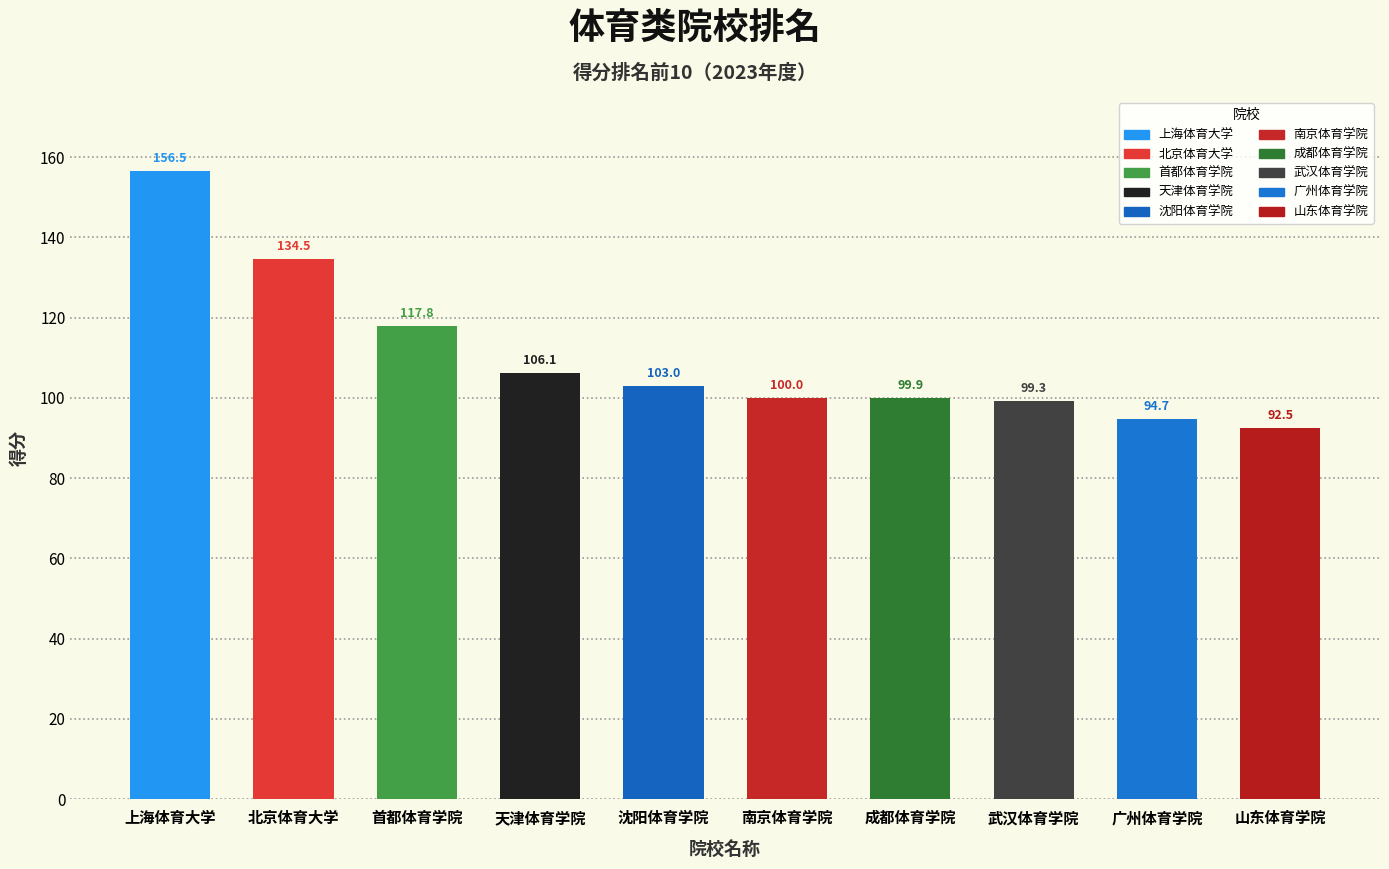

How many values exceed 103?

4